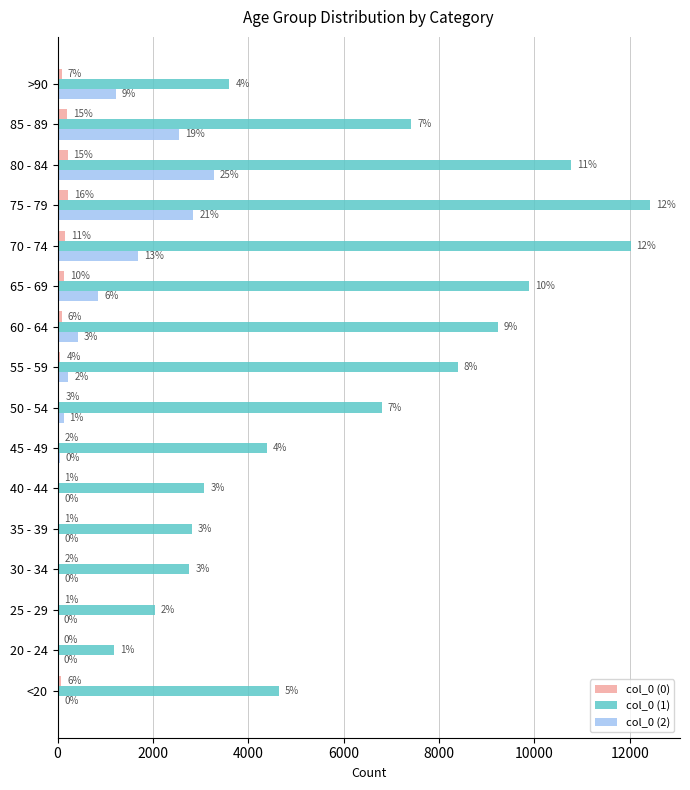

What position from the right is 70 - 74?

5